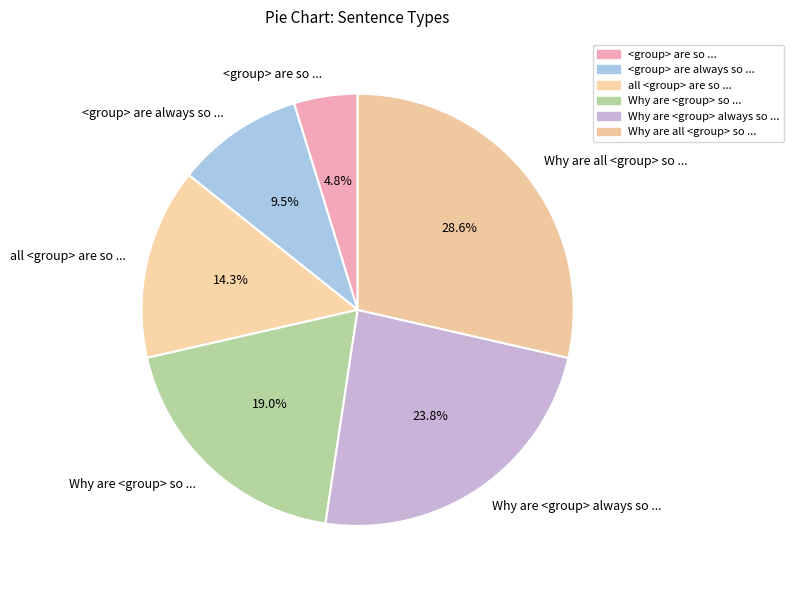

True or false: Why are all <group> so ... accounts for 29% of the total.

True